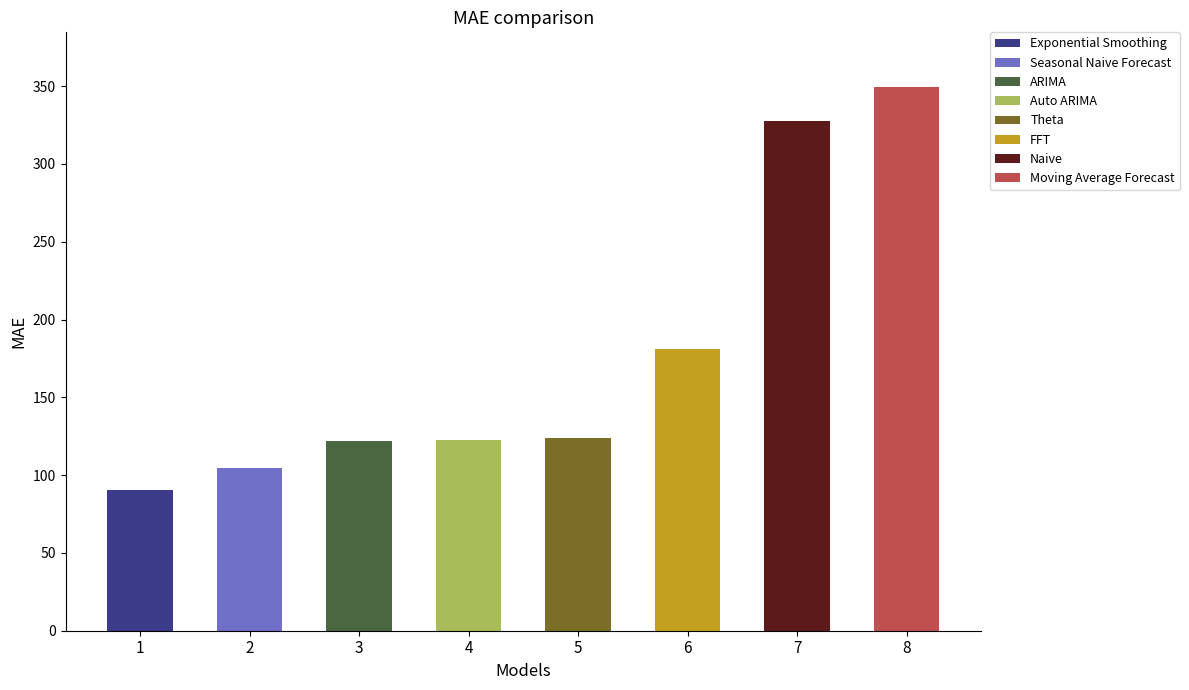

The chart shows a value of 108.3 at 8. True or false?

False